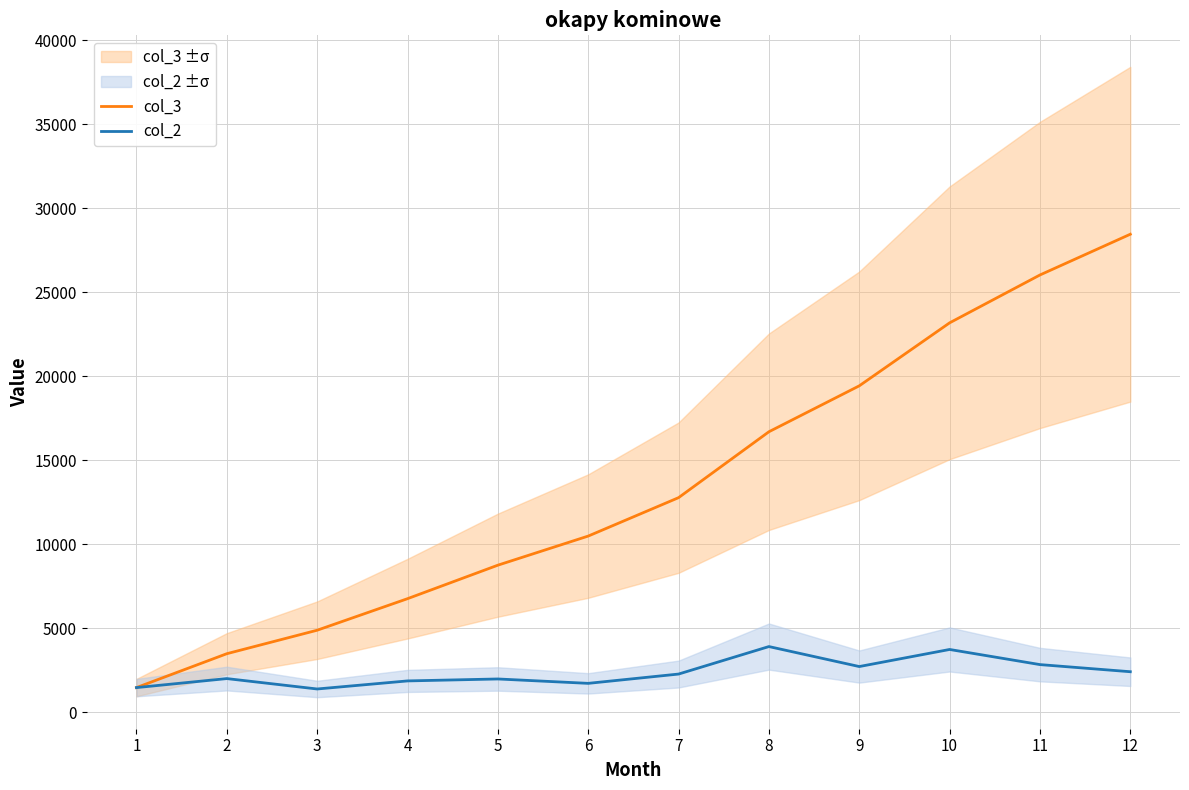

Read the col_2 value at 3, to the nearest 100.

1400